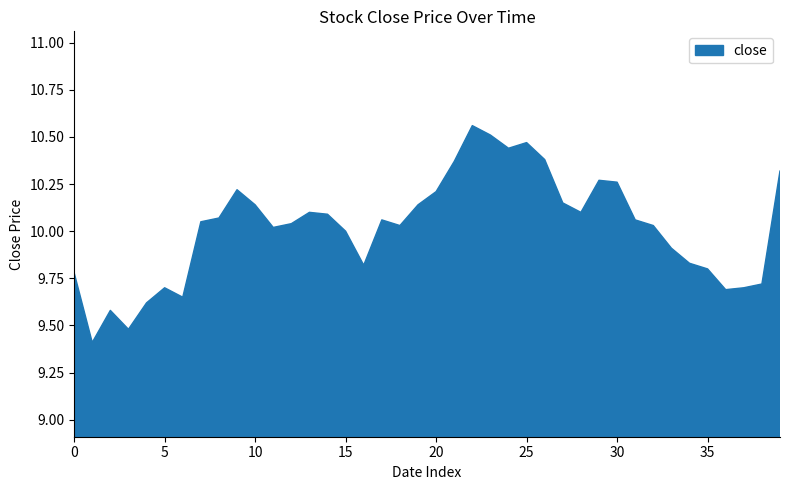

The value at 15 is 2.6. True or false?

False